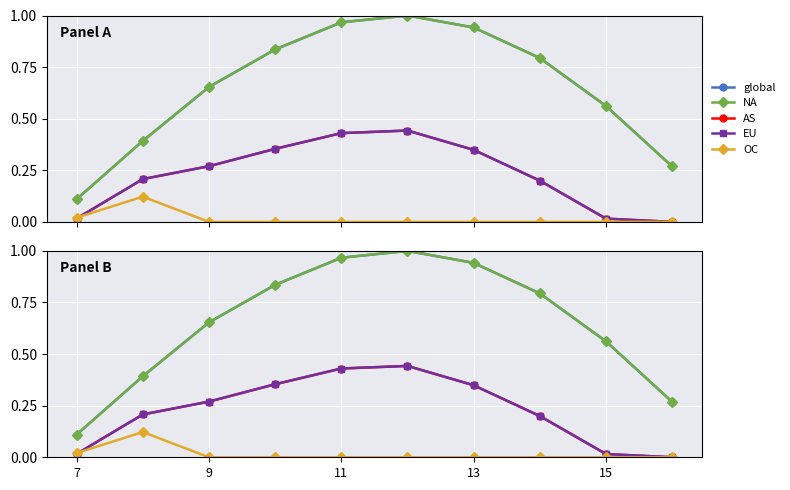

How many lines are shown in the chart?

5